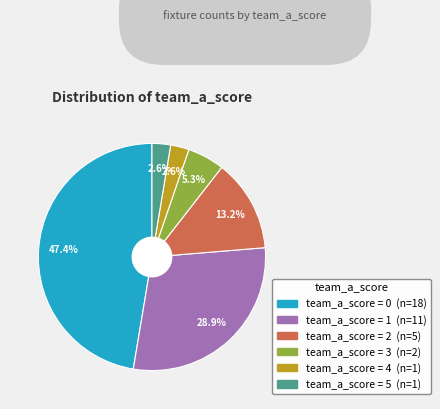

Is there any slice that represents more than half of the pie?

No